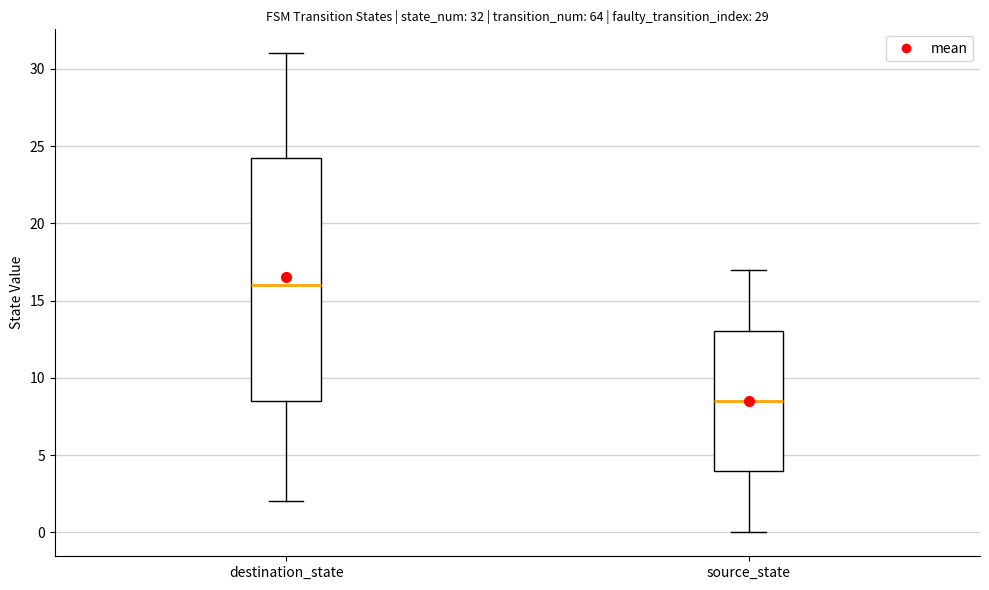

Which box's median line is the highest?

destination_state